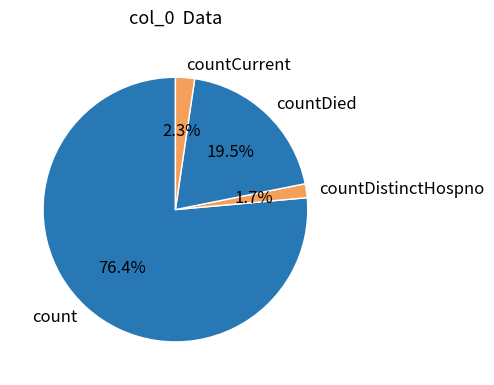

To the nearest percent, what is the average slice percentage?

25%